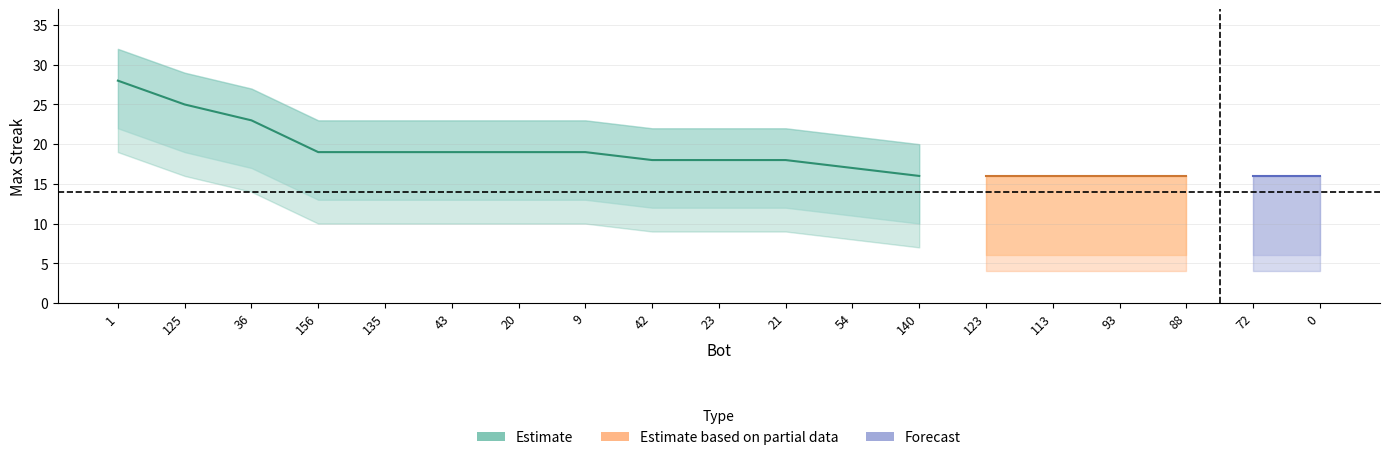

What is the difference between the maximum and minimum values in the lower_band series?

12